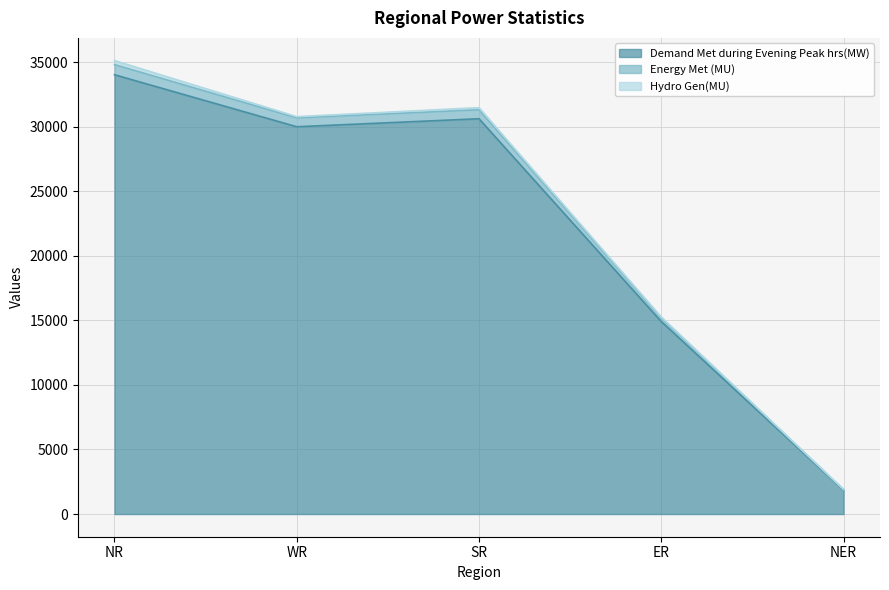

How many lines are shown in the chart?

3